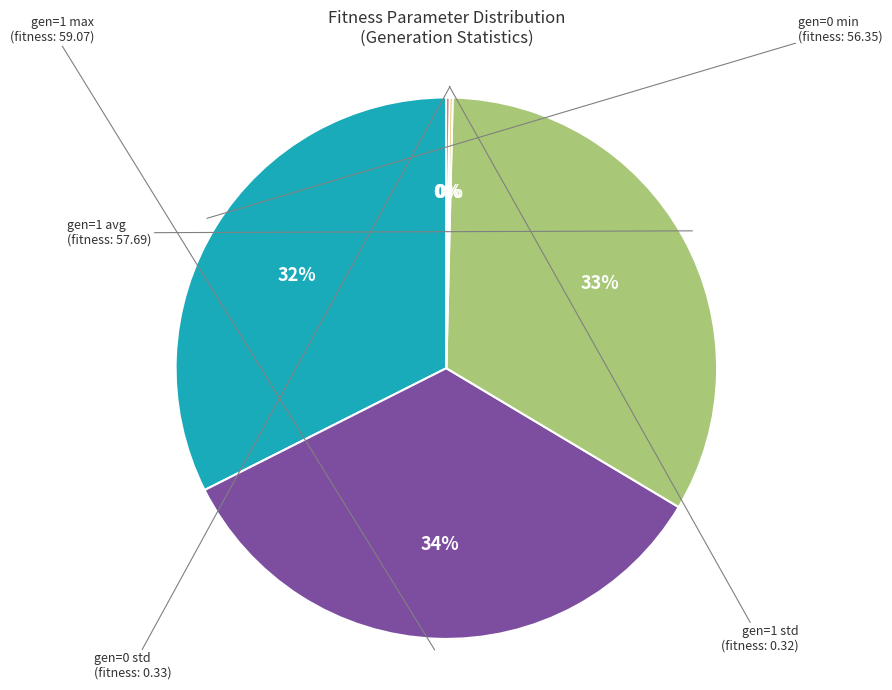

To the nearest percent, what is the average slice percentage?

20%